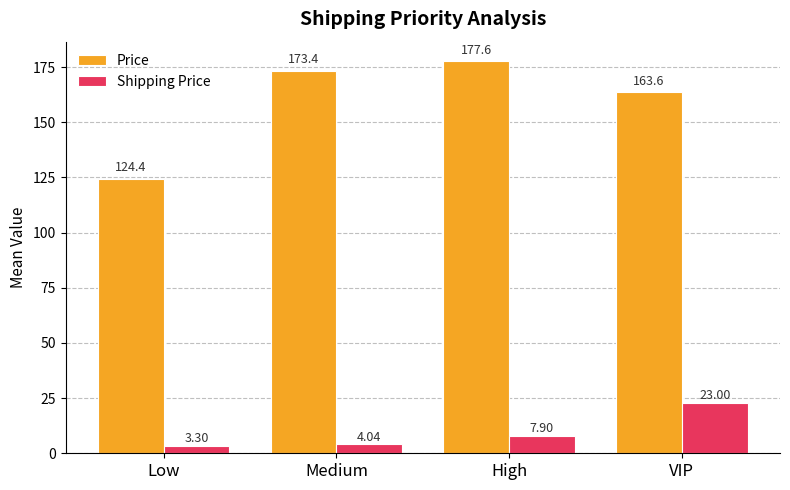

What is the spread (max minus min) of values at Low?

121.1